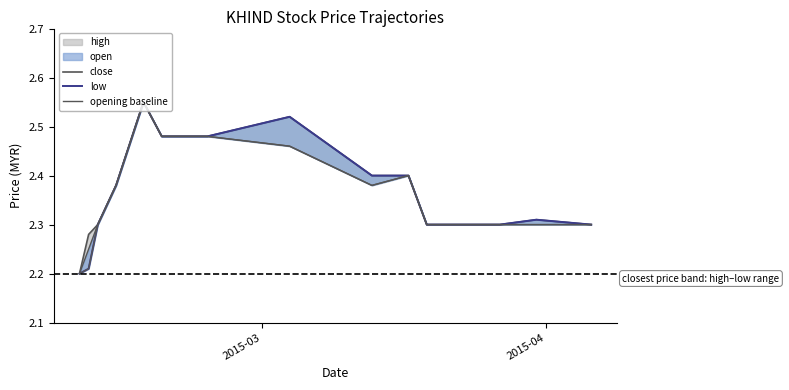

What is the label of the 15th point from the right?

2015-02-10